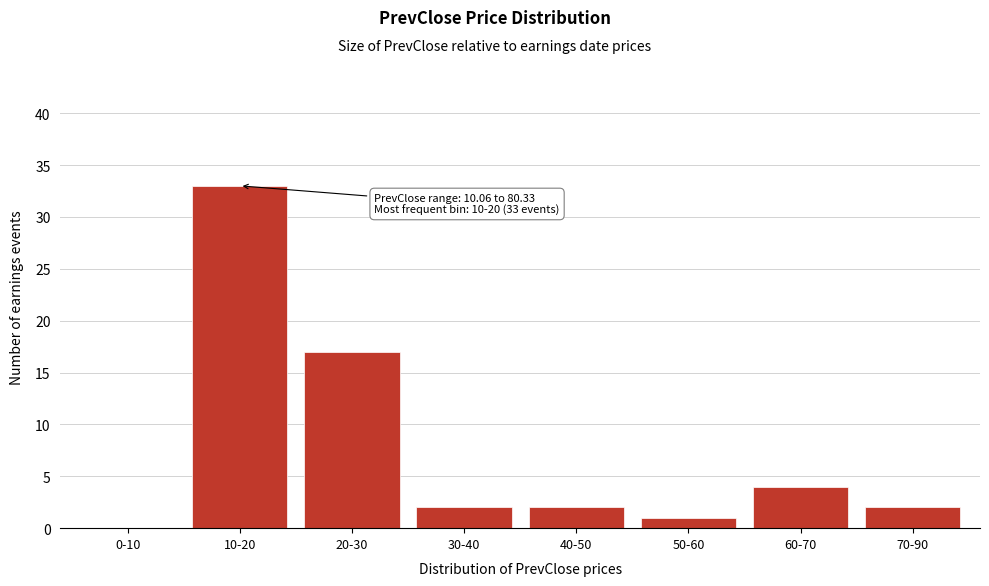

Reading left to right, transcribe all the data shown in this chart.

0-10=0	10-20=33	20-30=17	30-40=2	40-50=2	50-60=1	60-70=4	70-90=2